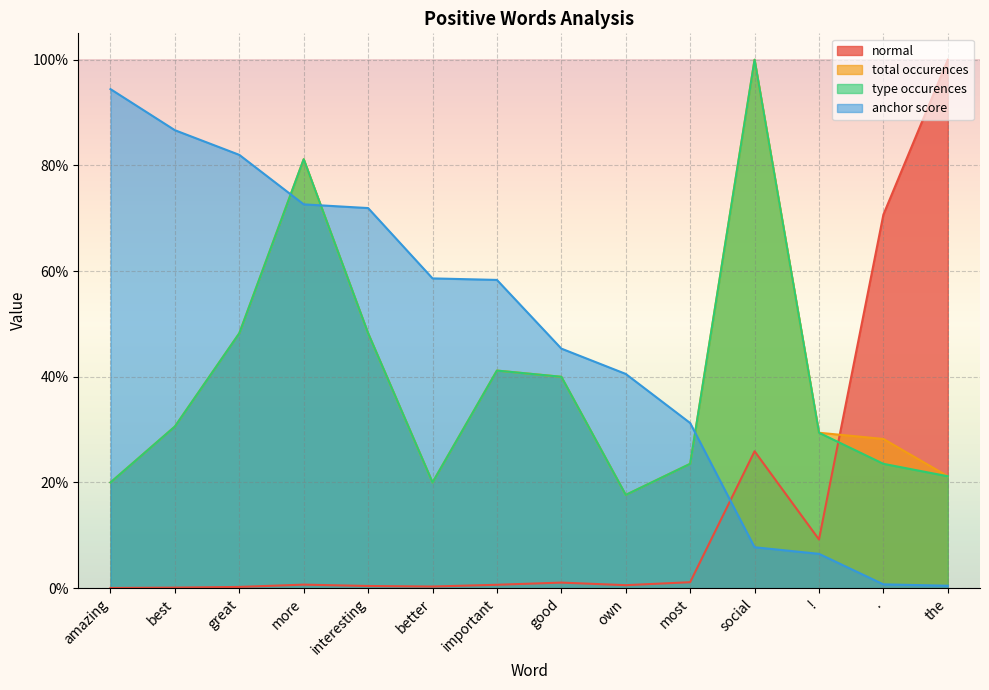

What is the difference between the maximum and minimum values in the type occurences series?

0.8